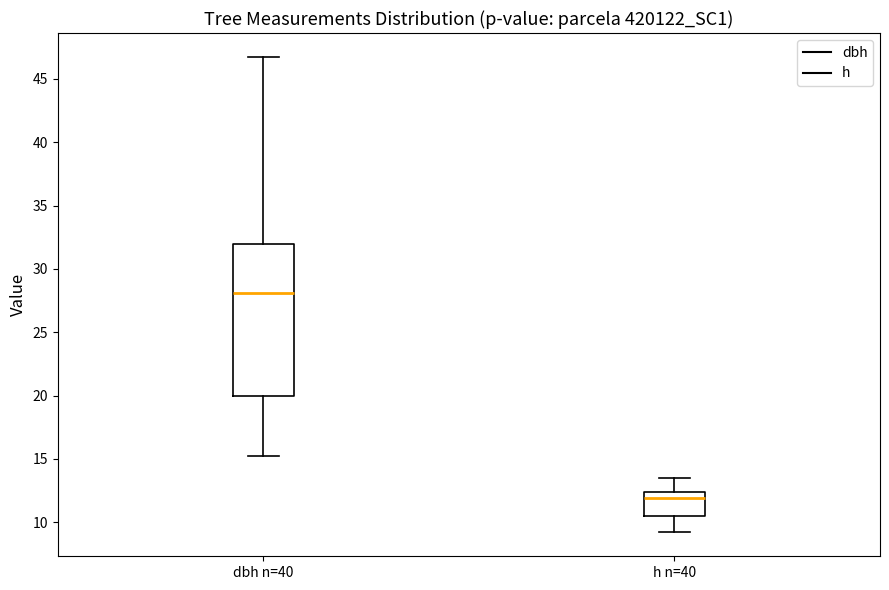

Where is the lower edge of the box for dbh n=40 on the y-axis? The values are not printed on the chart, so give them approximately, as read against the axis.

20.0